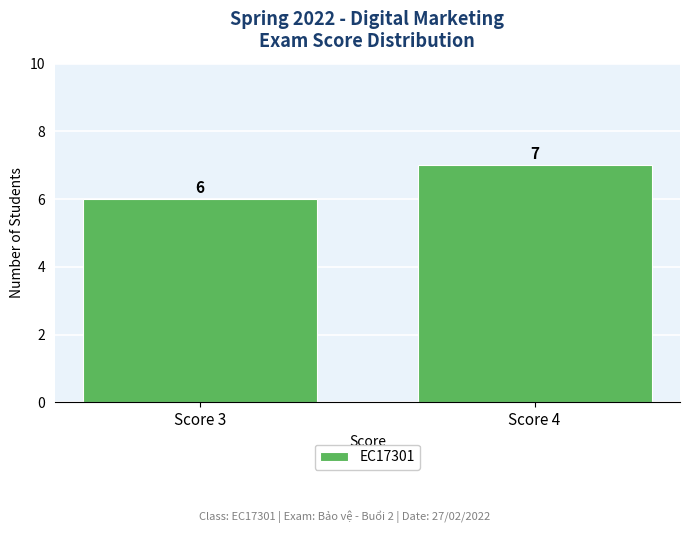

Rank the categories by value from lowest to highest.

Score 3, Score 4